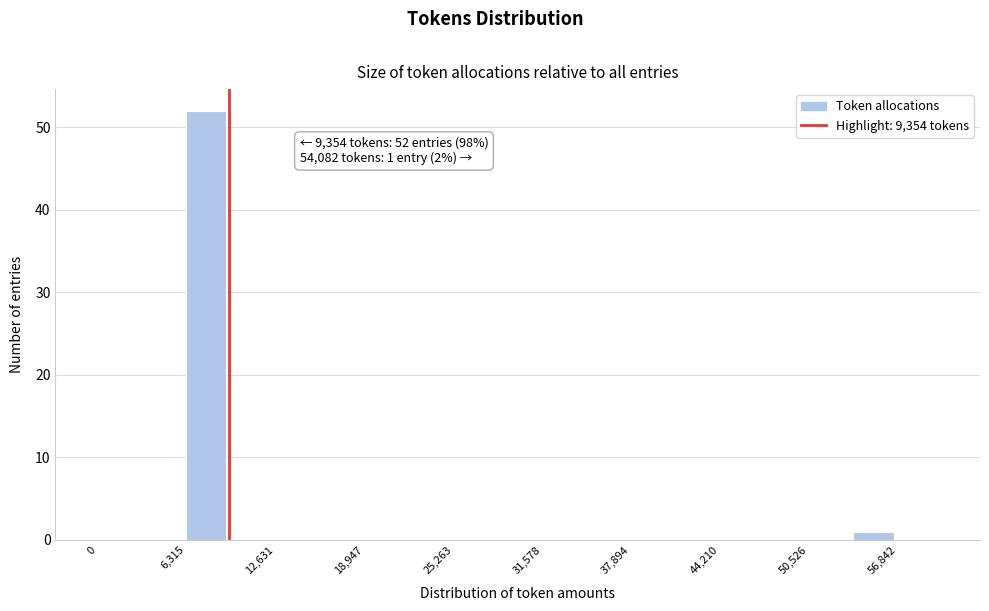

Read against the x-axis, roughly where is the centre of the tallest bar?

8000